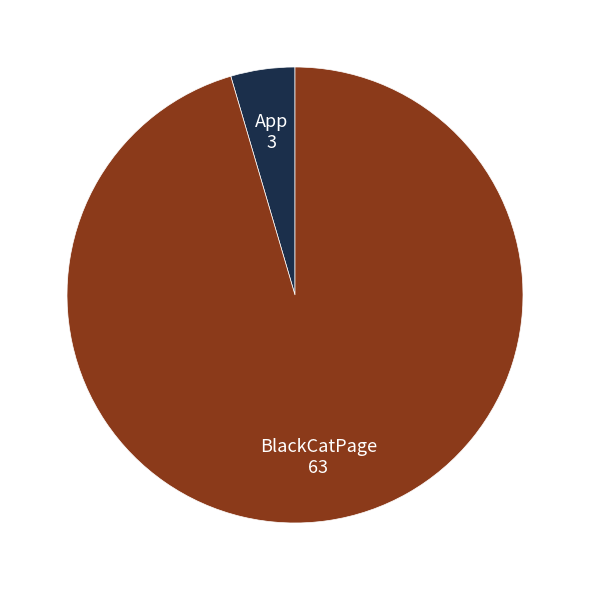

Is there any slice that represents more than half of the pie?

Yes